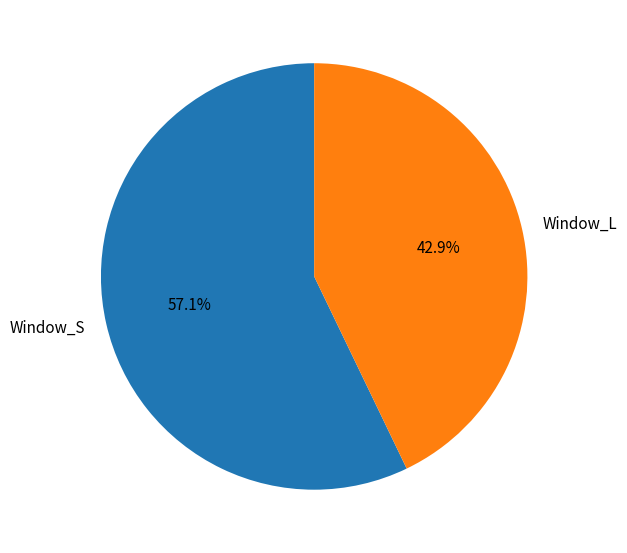

What percentage is the Window_S slice, to the nearest percent?

57%